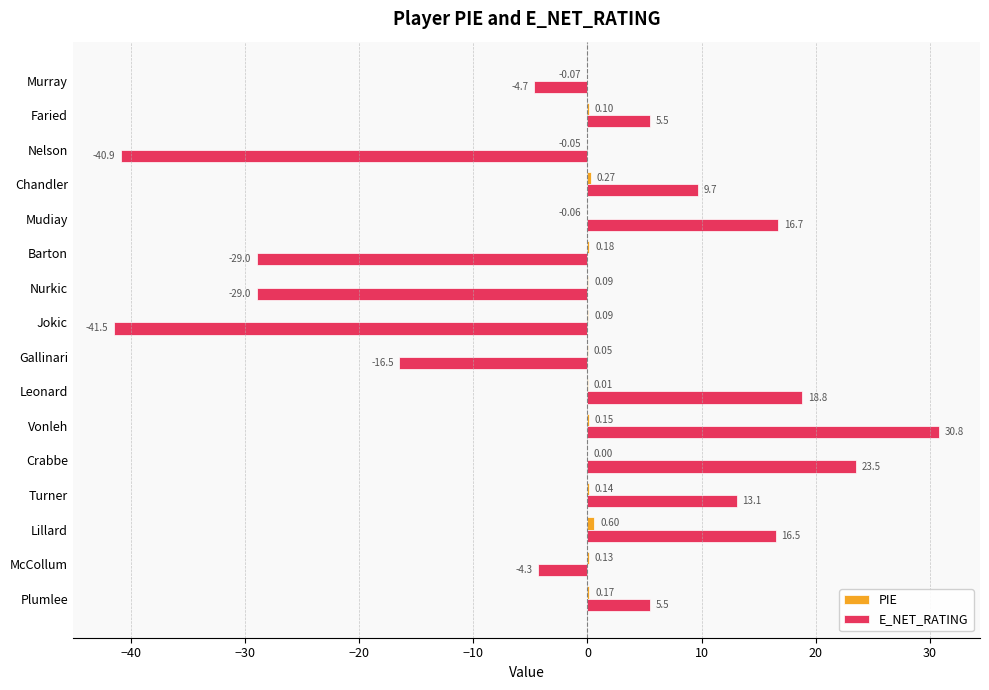

Which series changed the most between Plumlee and Chandler?

E_NET_RATING